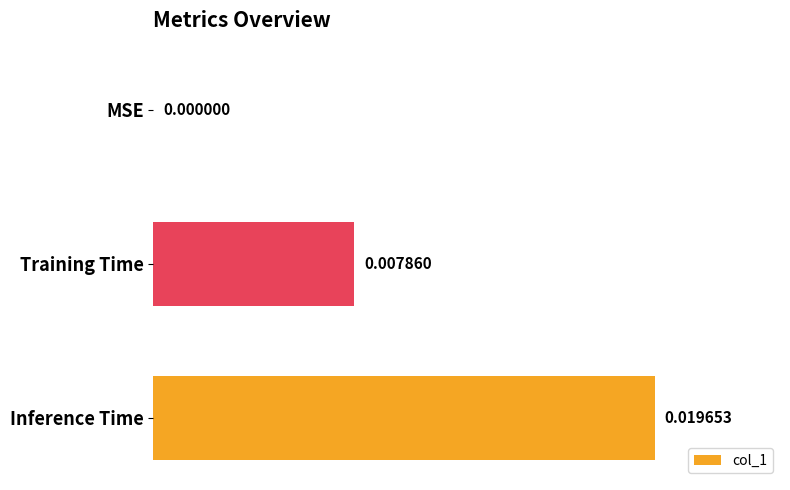

Which has a higher value, Training Time or Inference Time?

Inference Time